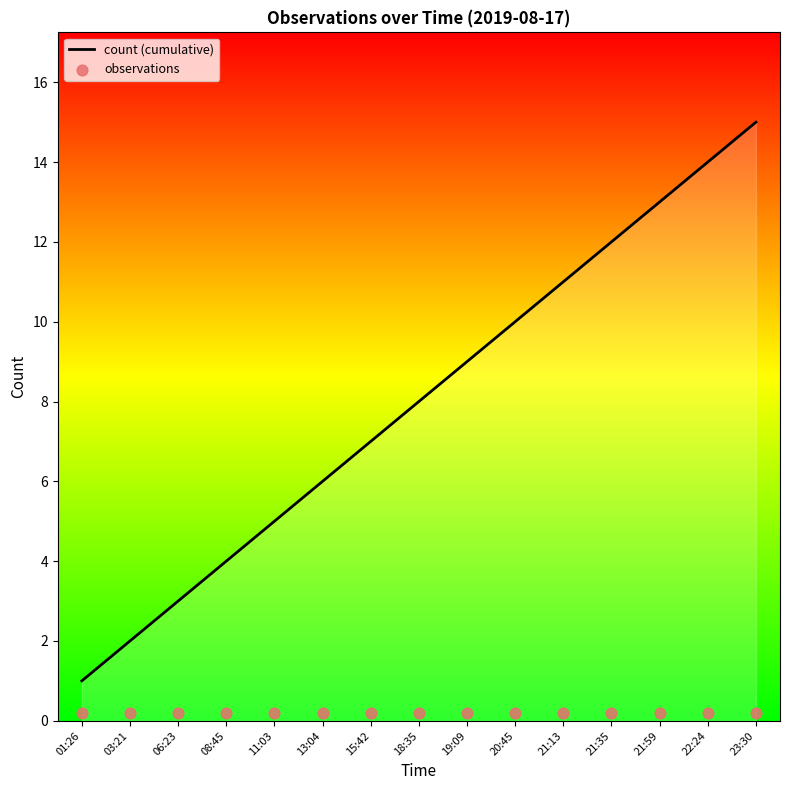

At how many categories does at least one series exceed 14?

1